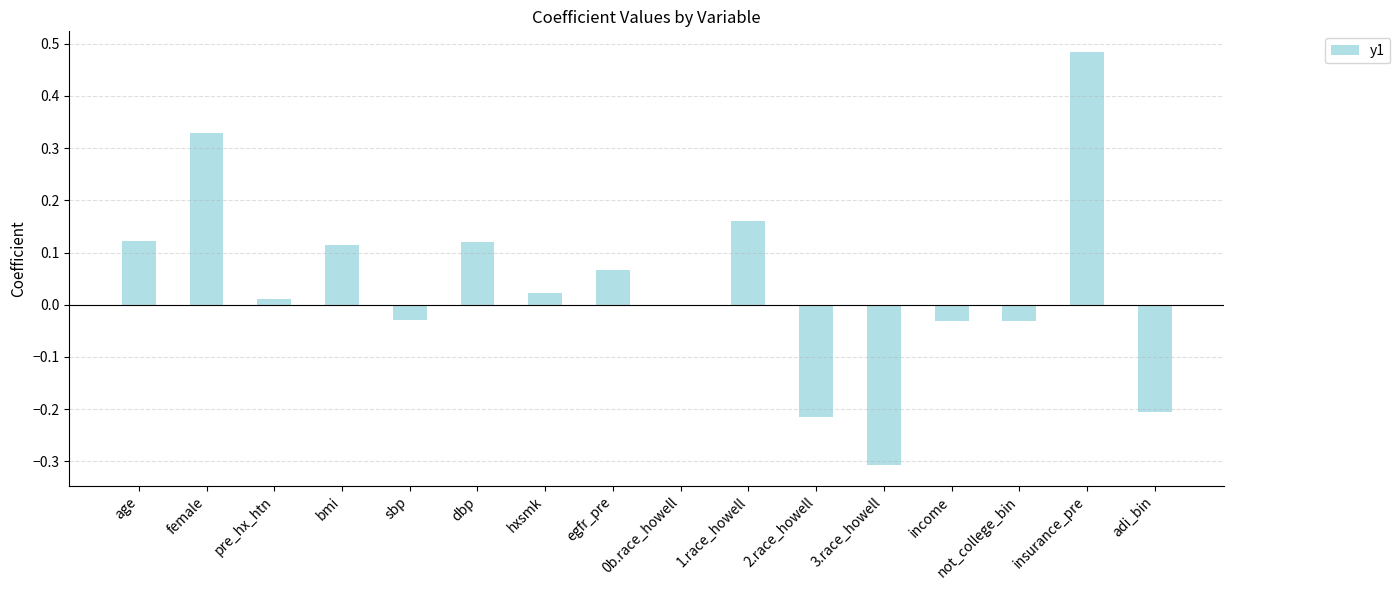

The chart shows a value of -0.2 at 3.race_howell. True or false?

False